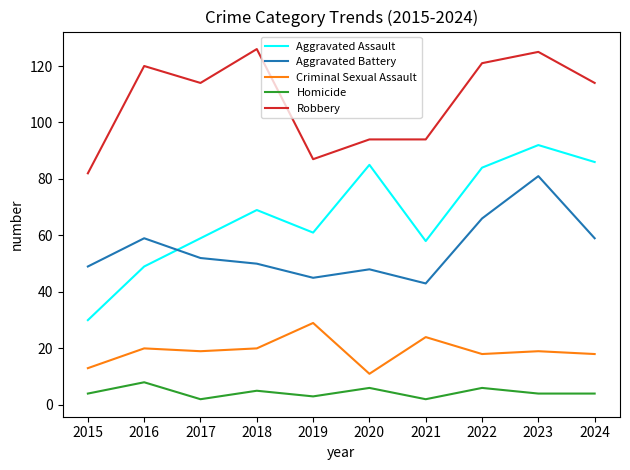

Read the Robbery value at 2024, to the nearest 5.

115